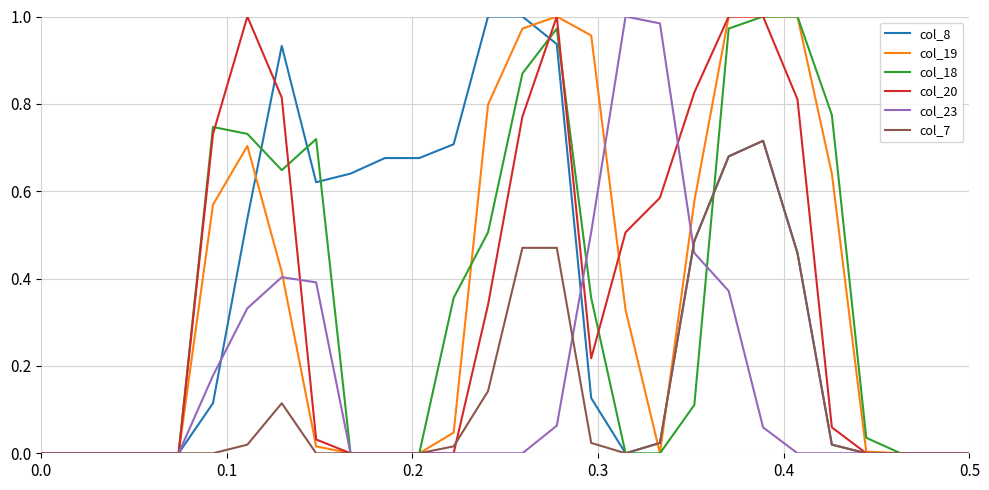

How many lines are shown in the chart?

6